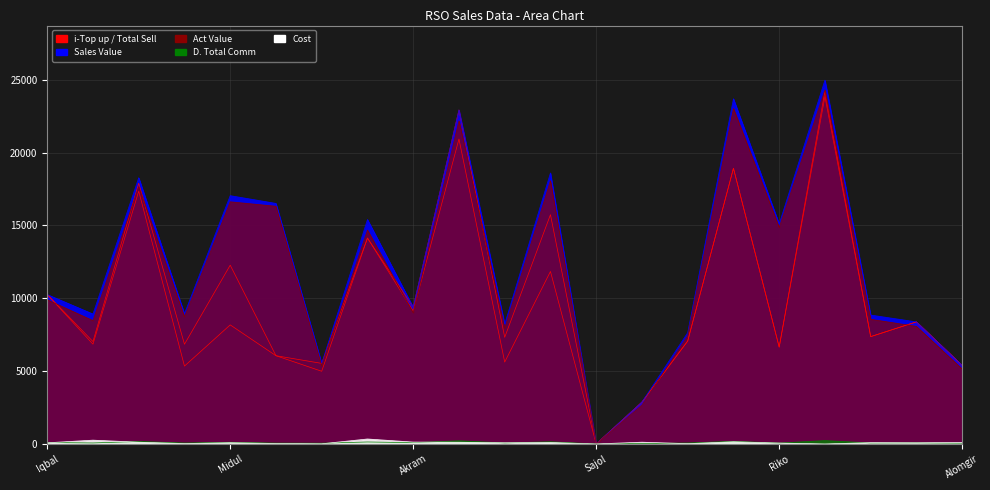

Reading right to left, transcribe all the data shown in this chart.

i-Top up: 5394.0	8383.0	7368.0	23858.0	6649.0	18929.0	7066.0	2874.0	0.0	11843.0	5621.0	20937.0	9125.0	14138.0	4990.0	6058.0	8175.0	5345.0	17361.0	6850.0	10260.0
Top up&card Sell: 5394.0	8383.0	7368.0	24218.0	6649.0	18929.0	7066.0	2874.0	0.0	15743.0	7321.0	22937.0	9395.0	14138.0	5530.0	6058.0	12275.0	6845.0	17901.0	7030.0	10260.0
Sales Value: 5394.0	8383.0	8851.0	24982.0	15109.0	23704.0	7639.0	2874.0	0.0	18608.0	8231.0	22937.0	9395.0	15412.0	5530.0	16518.0	17050.0	8946.0	18283.0	8922.0	10260.0
Cost: 100.0	80.0	89.0	0.0	60.0	150.0	20.0	120.0	0.0	100.0	80.0	116.0	127.0	340.0	10.0	31.0	85.0	28.0	119.0	260.0	78.0
Act Value: 5145.7	8072.5	8559.4	24316.0	14866.2	23033.5	7424.7	2675.0	0.0	18075.1	7949.7	22190.2	9009.6	14683.2	5367.9	16320.4	16627.4	8729.8	17671.7	8468.7	9899.9
D. Total Comm: 51.2	79.6	70.0	230.1	63.2	179.8	67.1	27.3	0.0	149.6	69.5	217.9	89.3	134.3	52.5	57.6	116.6	65.0	170.1	66.8	97.5